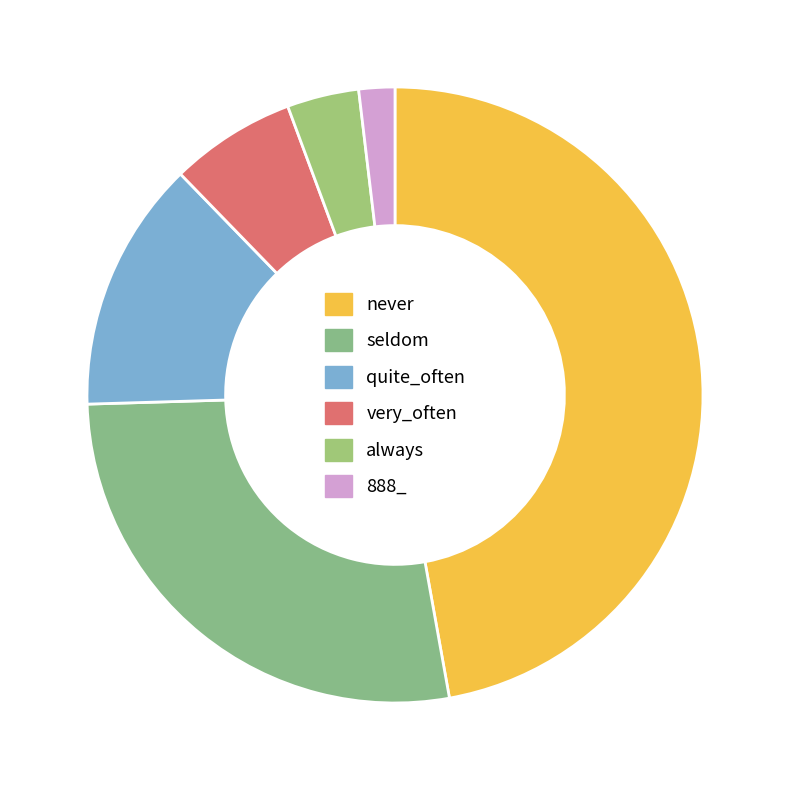

The always slice represents 18% of the pie. True or false?

False